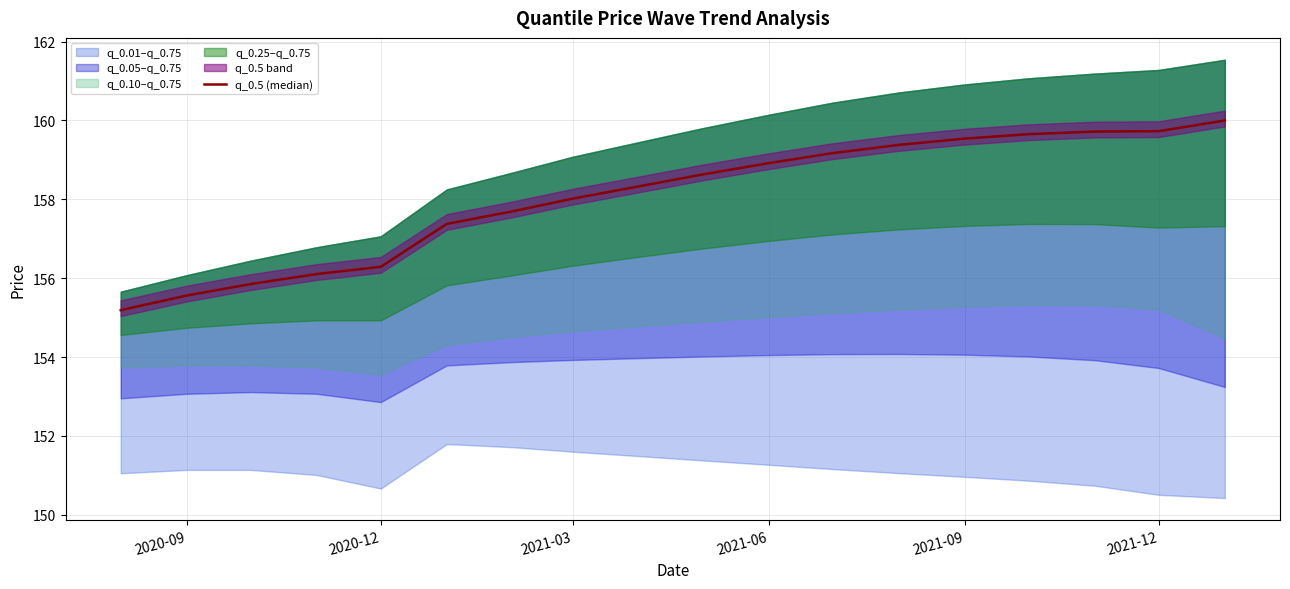

True or false: there are more than 1 points higher than both neighbors.

False